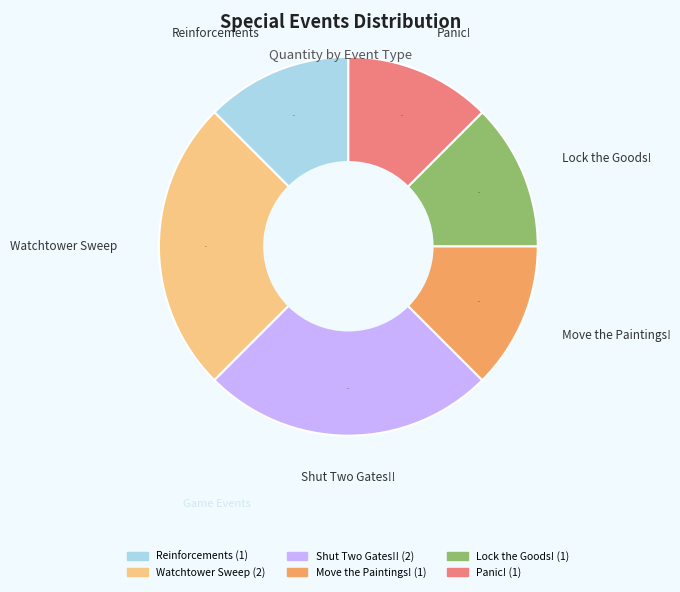

Count the number of slices in the pie.

6